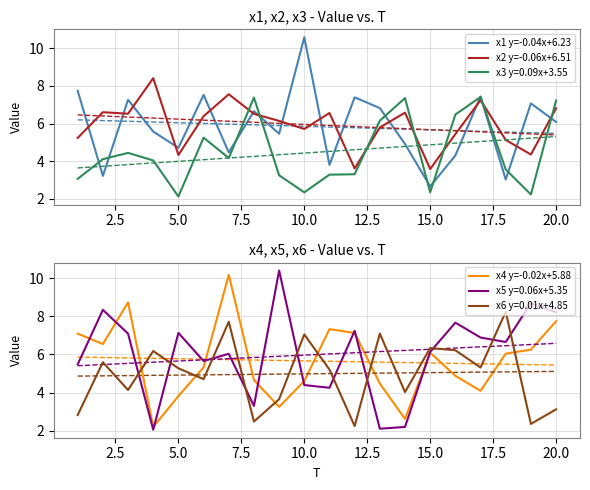

What is the maximum value for x5 y=0.06x+5.35?

10.4